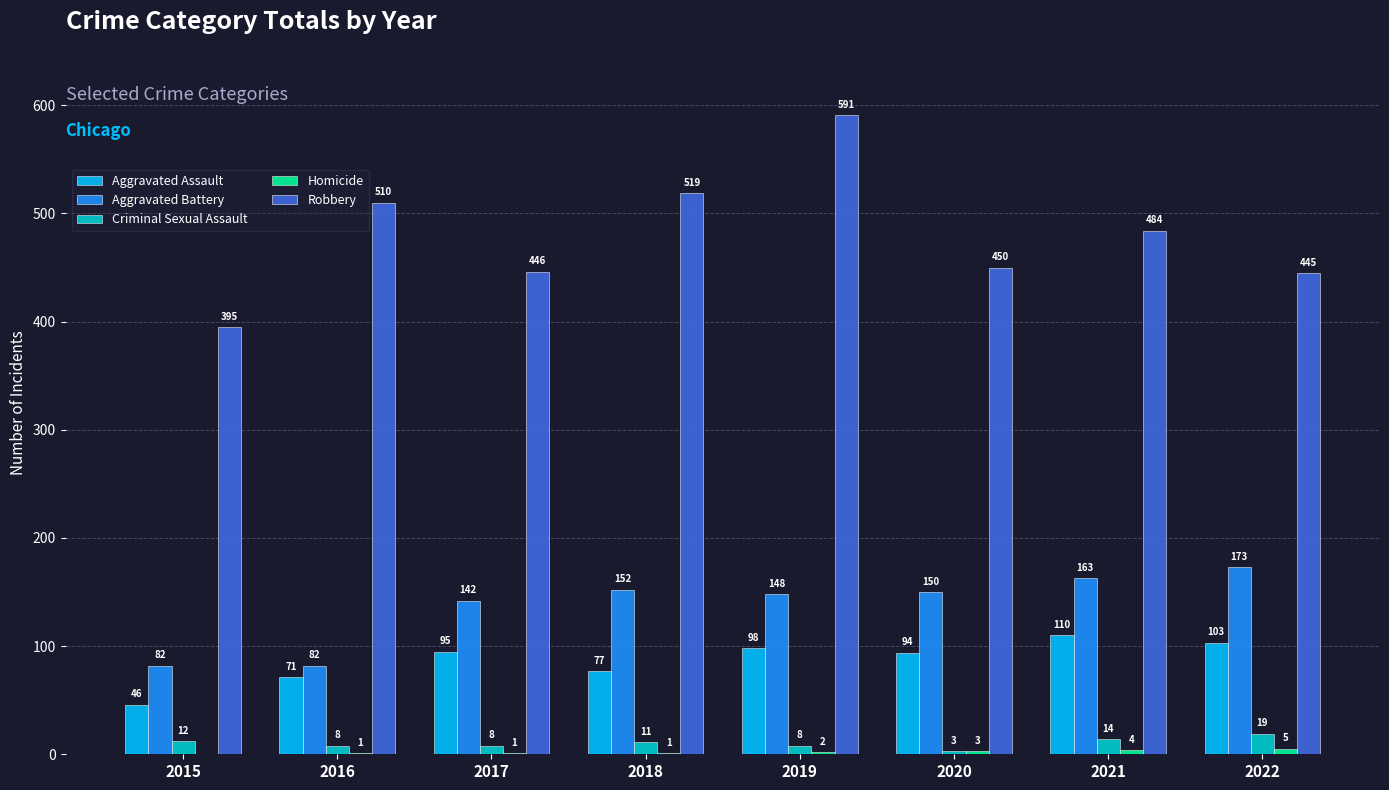

At which category is the sum across all series the highest?

2019